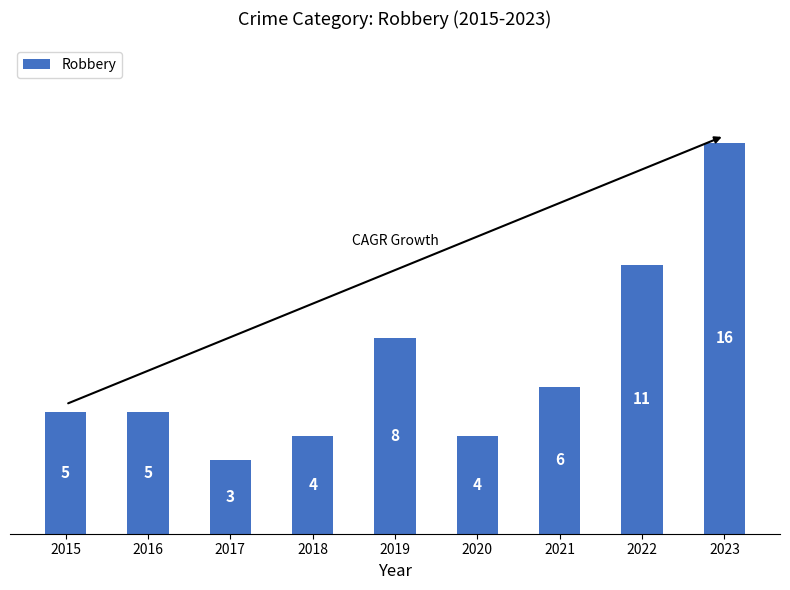

At which label is the value closest to 9?

2019